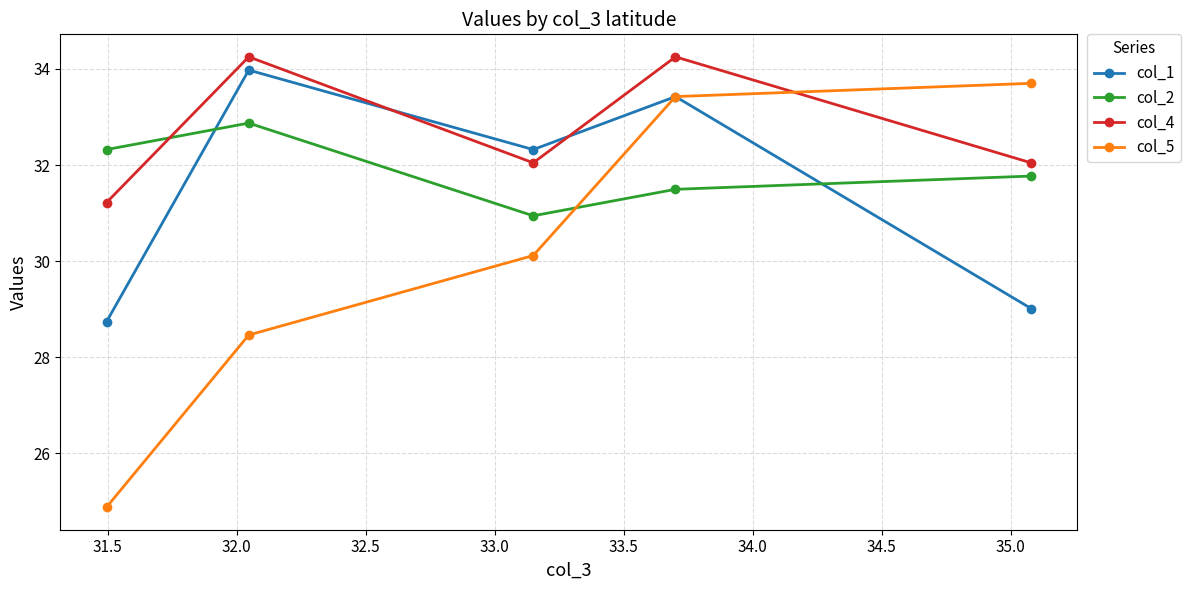

What is the value of the col_5 point at the 1st from the left?

24.9